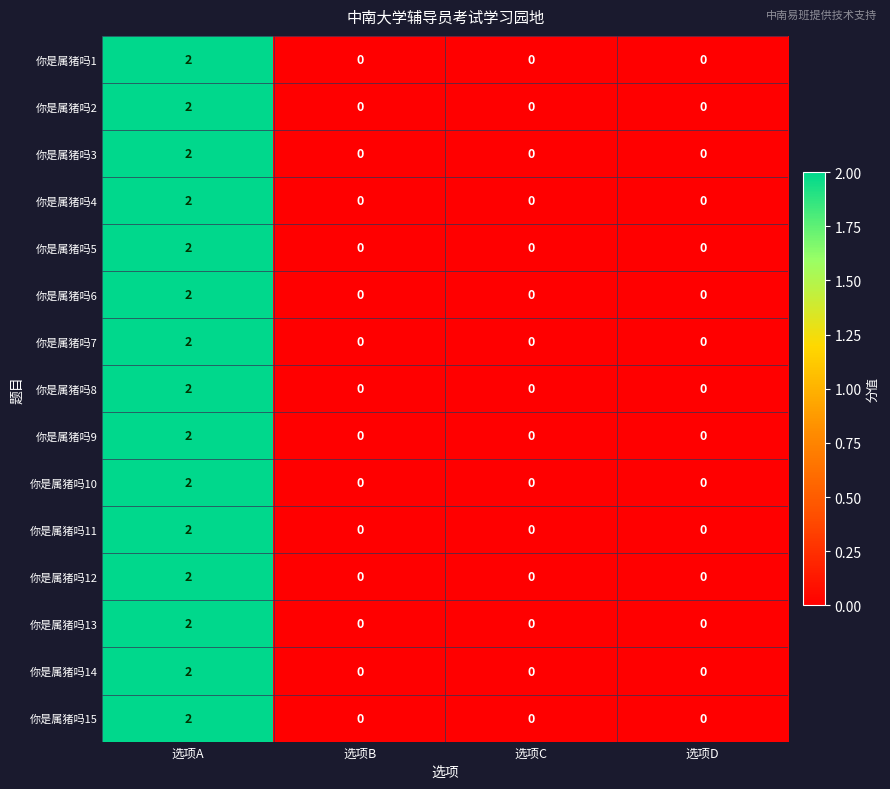

How many 你是属猪吗4 values are between 0 and 2?

4